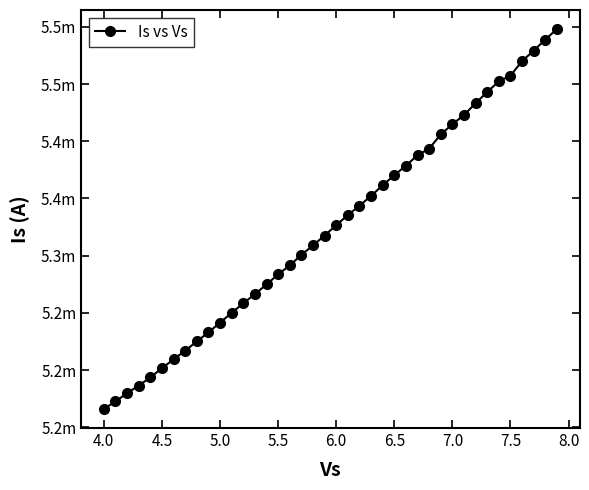

Is this an area chart (filled region under the line)?

No